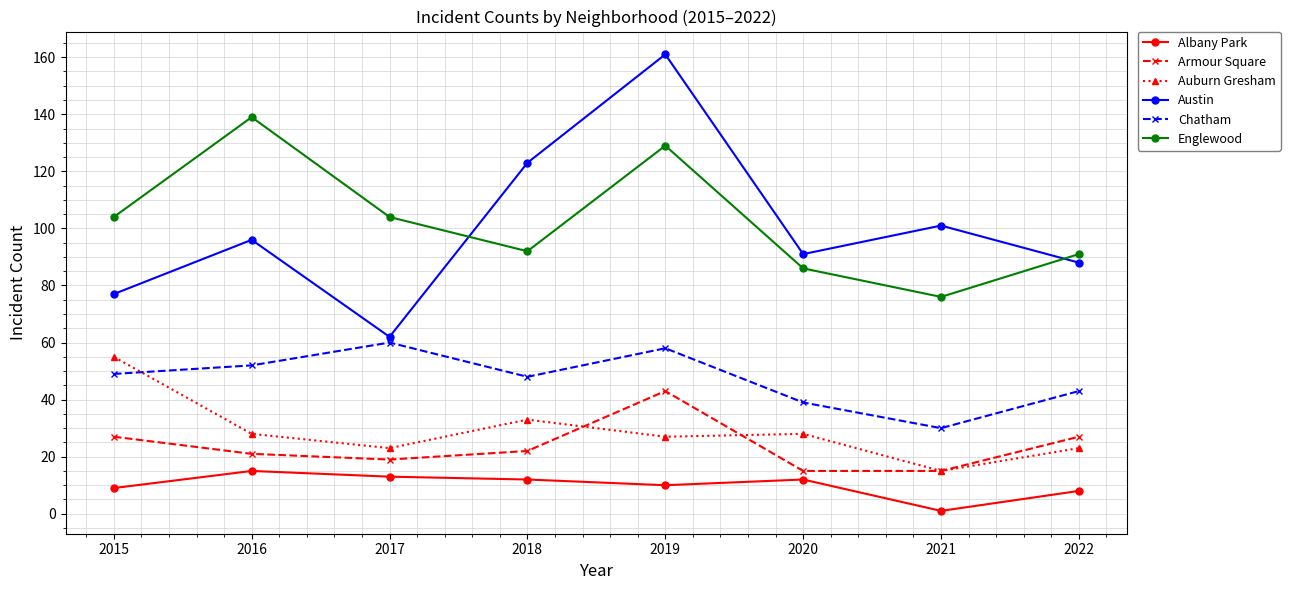

Does the chart have visible grid lines?

Yes